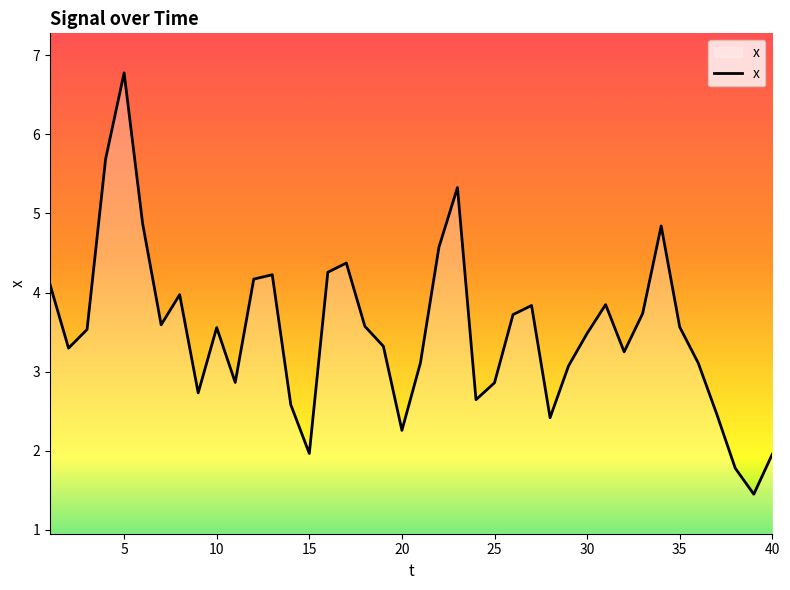

What is the average value?

3.5